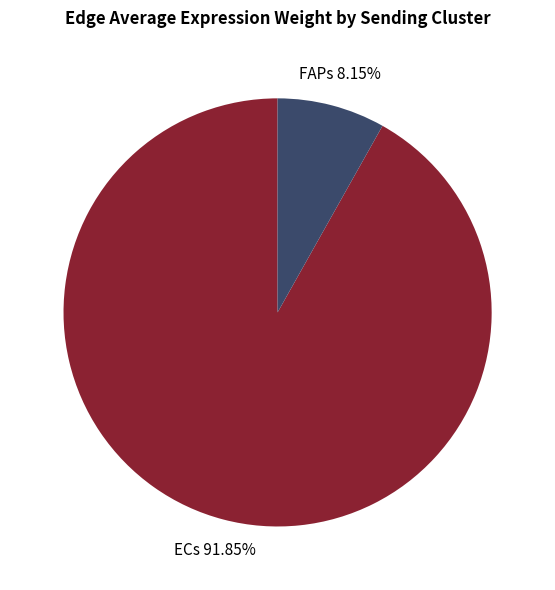

Is there a majority slice in this chart?

Yes